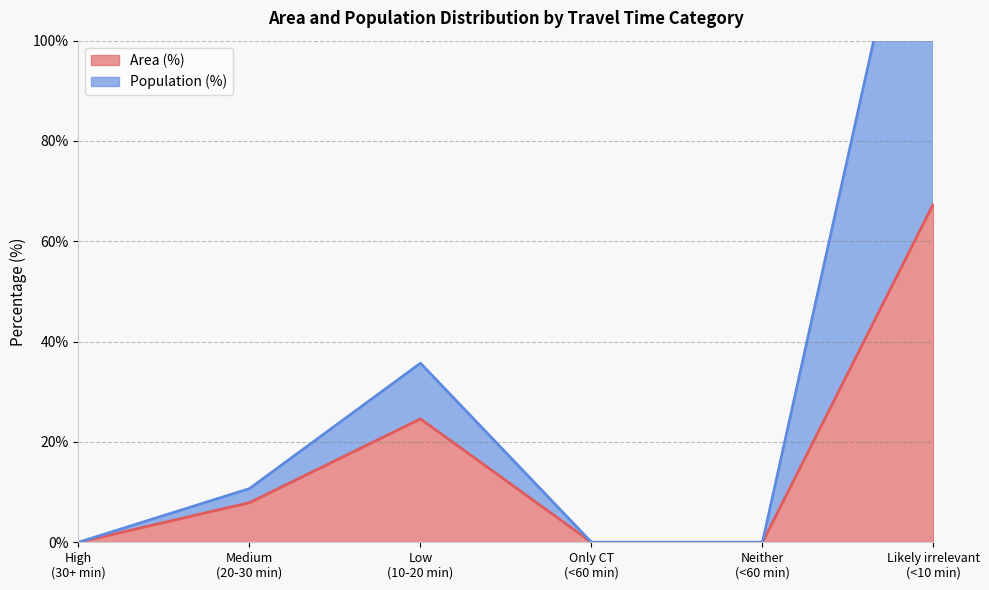

What is the sum of the Population (%) values at High (30+ min) and Likely irrelevant (<10 min)?

153.7